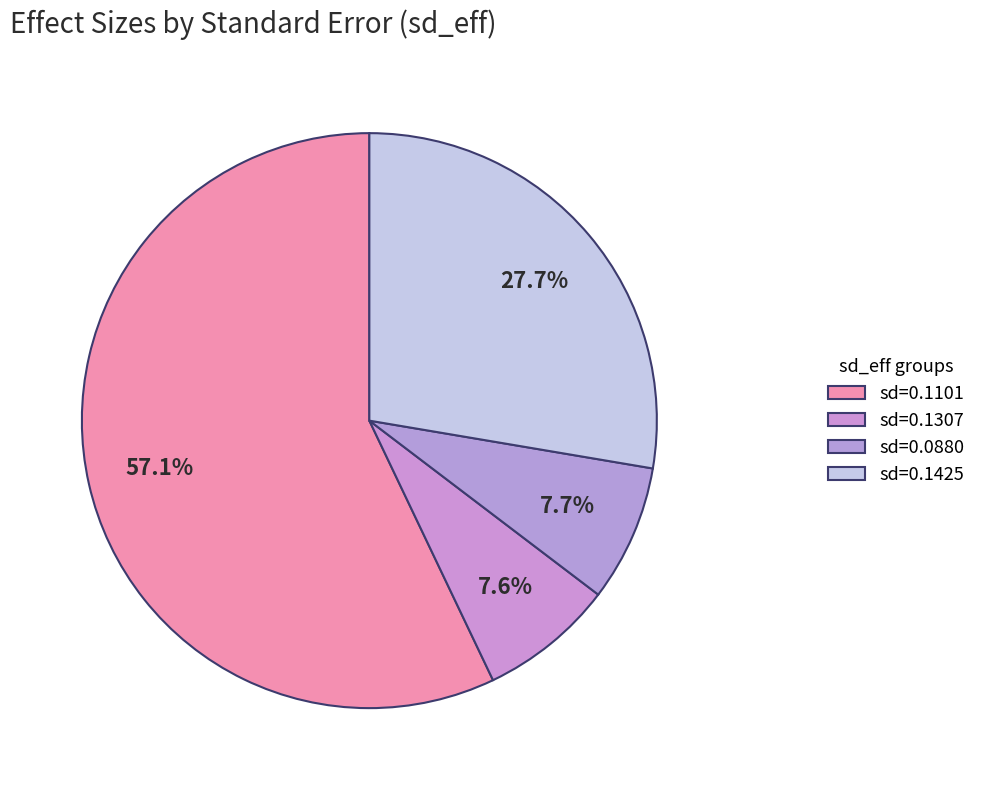

How many segments does this pie chart have?

4